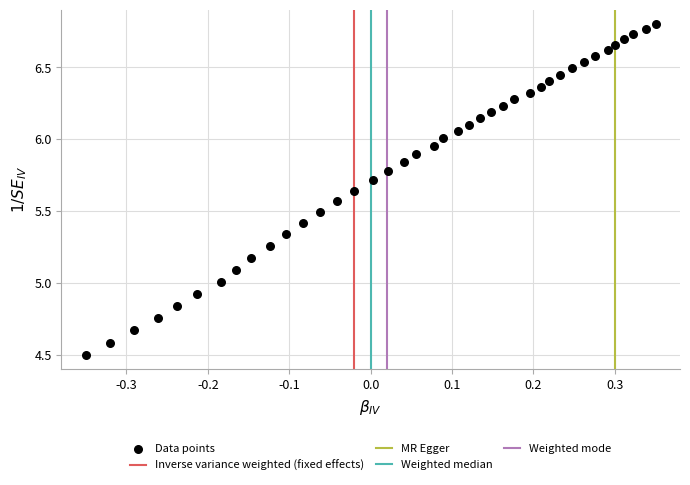

What is the range of X values (max minus min)?

0.7